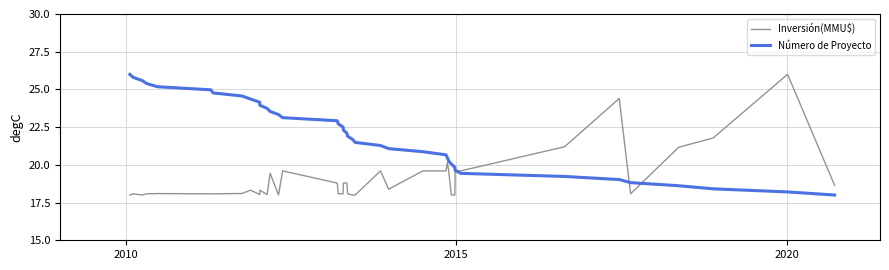

Which series has the largest total across all categories?

Número de Proyecto